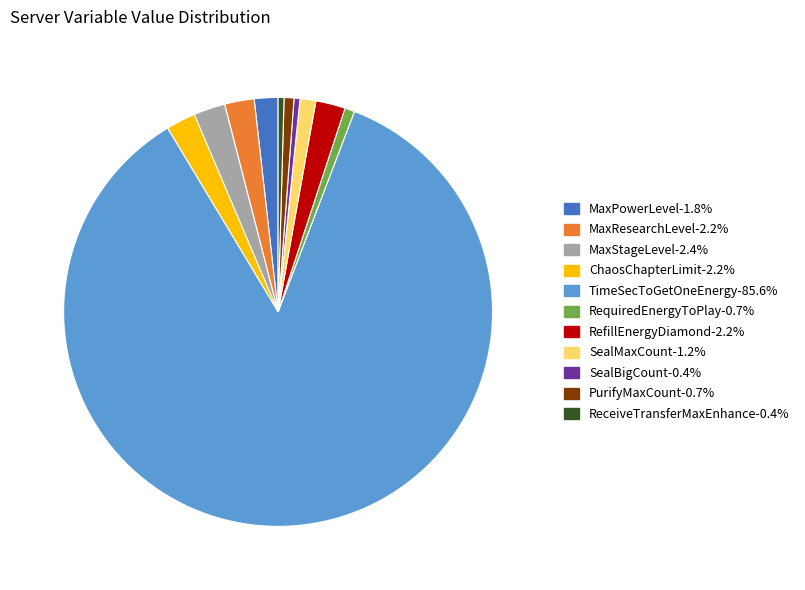

Which slice is the largest?

TimeSecToGetOneEnergy